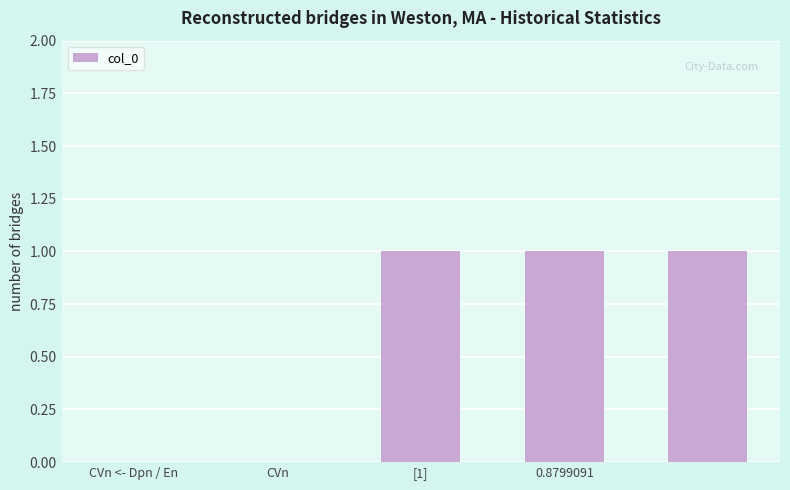

What is the sum of all values?

3